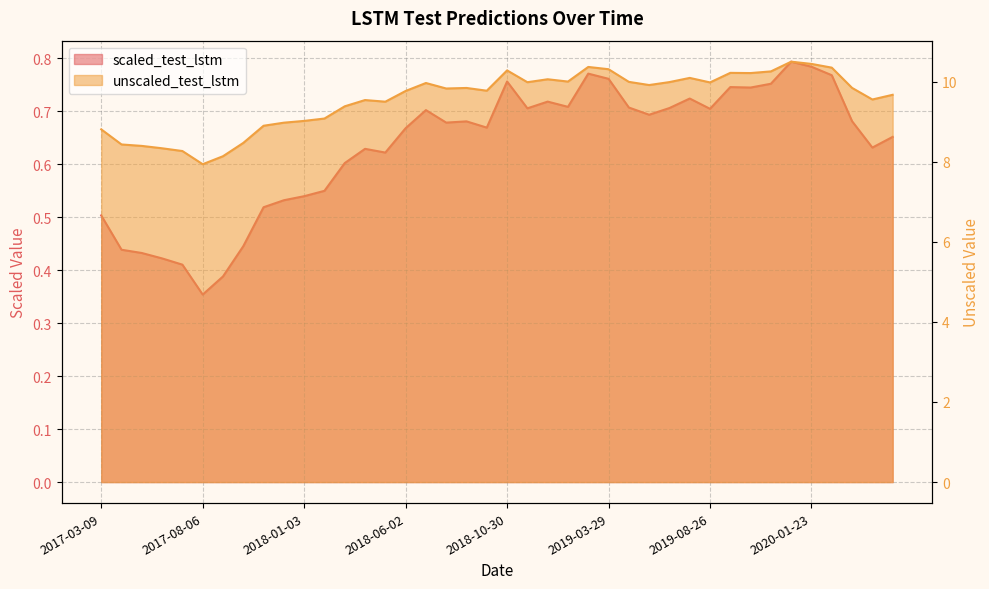

Where is the first local maximum for scaled_test_lstm?

2018-04-03